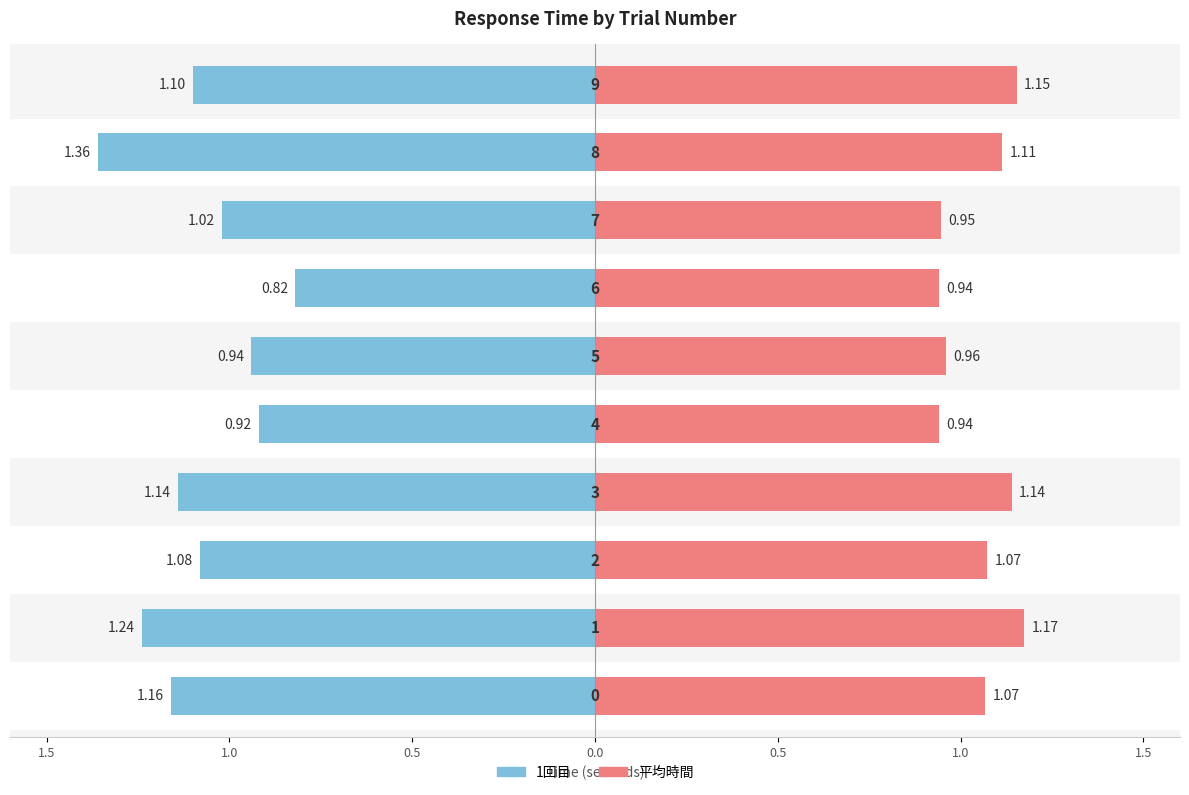

What is the sum of all 1回目 values?

10.8